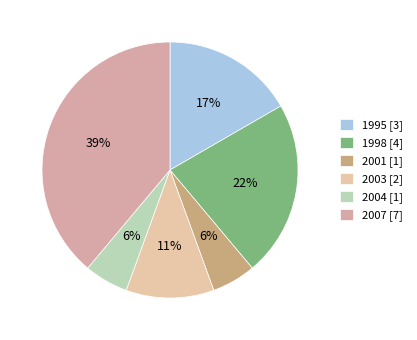

Which category has the biggest portion of the pie?

2007